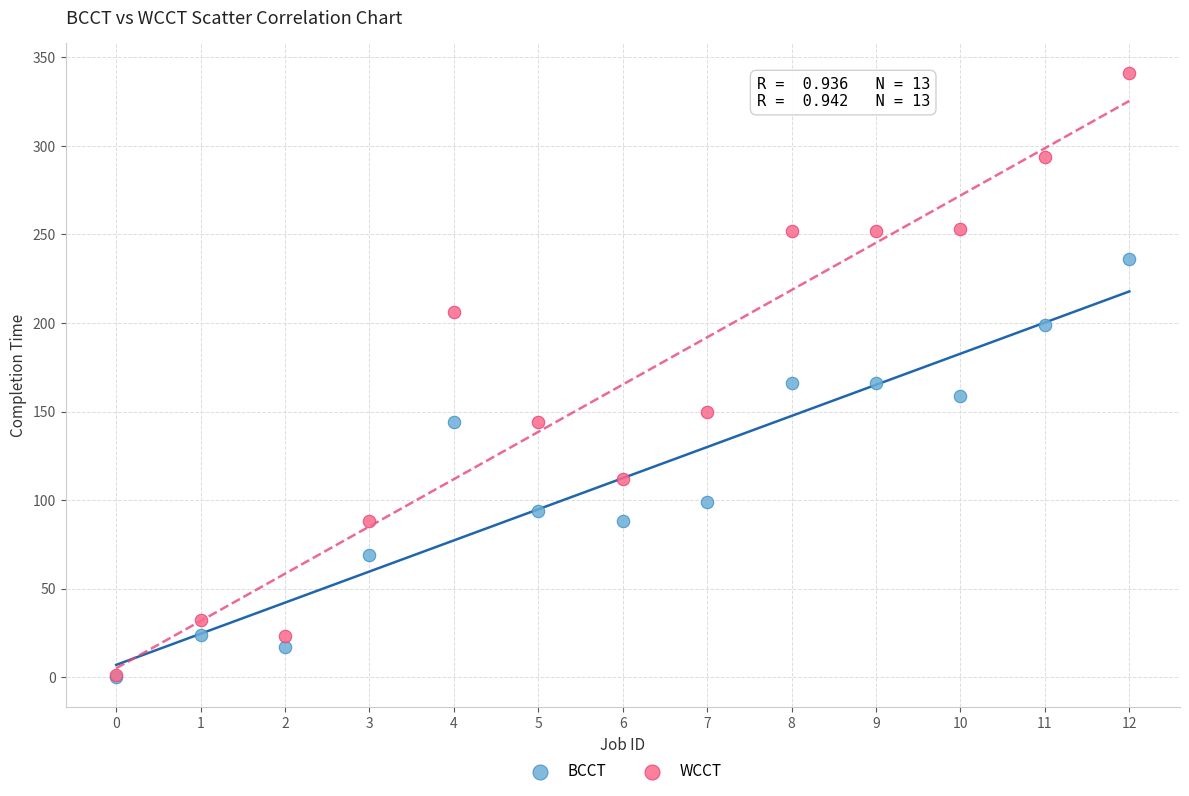

In the BCCT series, what Y value is closest to 118?

99